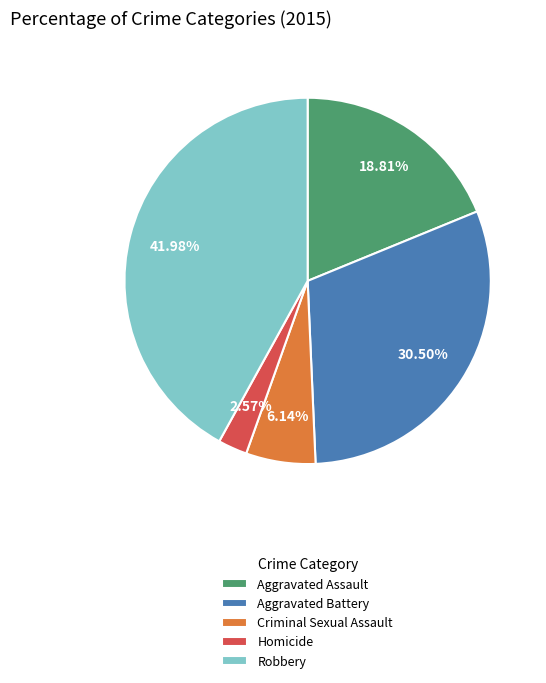

What percentage do Homicide and Aggravated Battery together represent?

33.1%